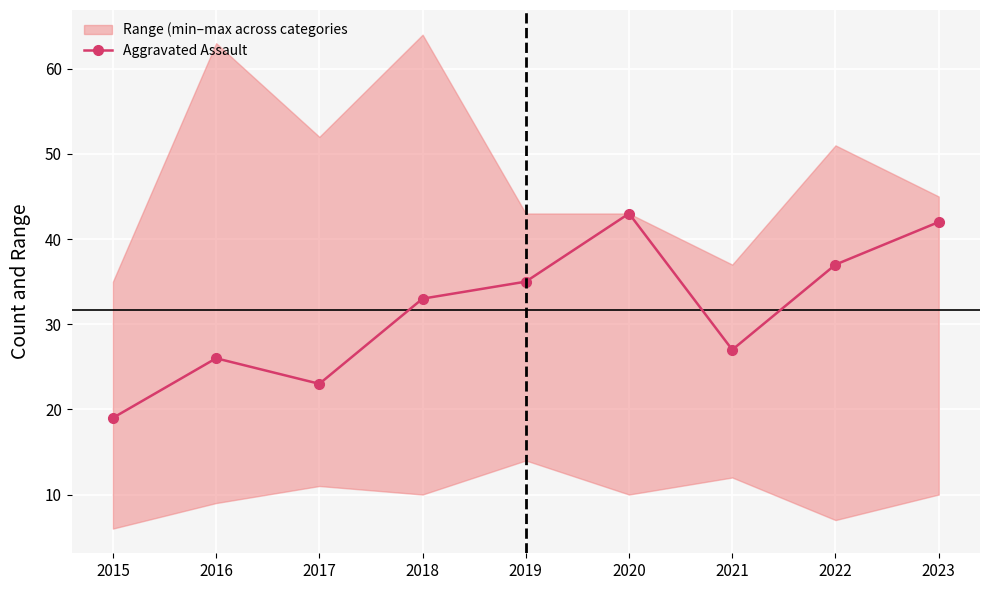

What is the change in value from 2022 to 2023?

+5